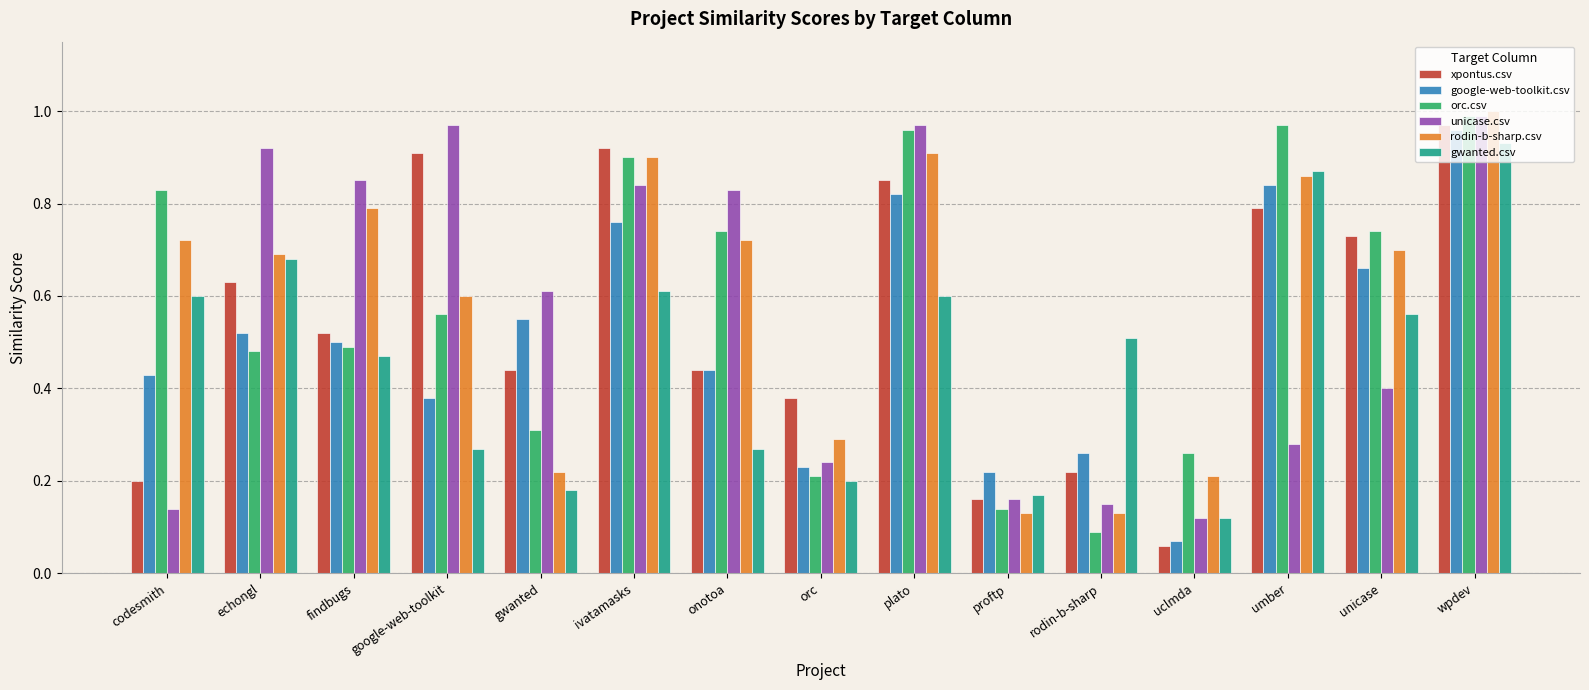

What are all the series names shown in the legend?

xpontus.csv, google-web-toolkit.csv, orc.csv, unicase.csv, rodin-b-sharp.csv, gwanted.csv